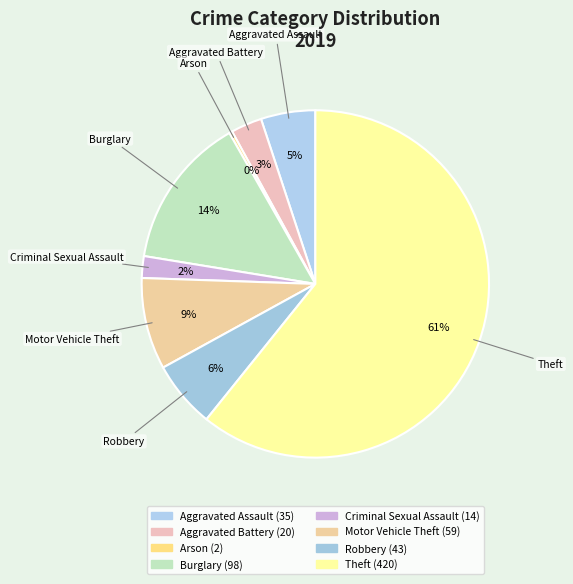

Which category has the biggest portion of the pie?

Theft